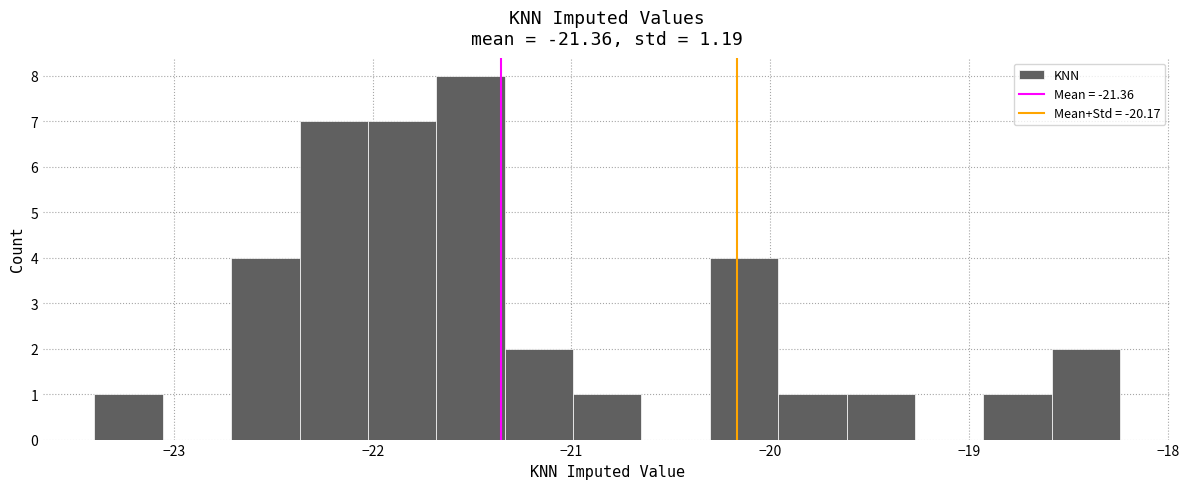

Read against the x-axis, roughly where is the centre of the tallest bar?

-21.5